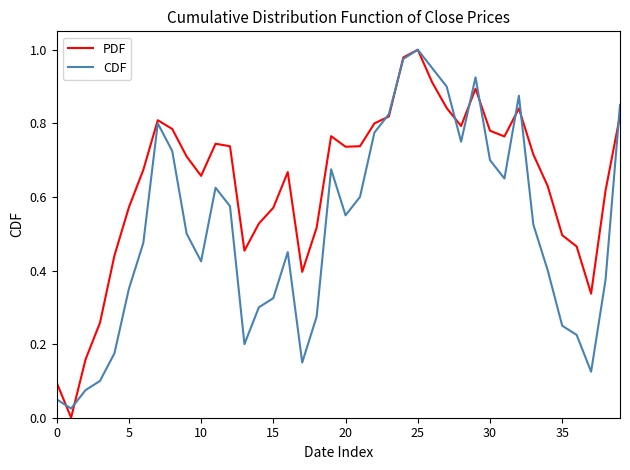

Rank the series by their average value, from highest to lowest.

PDF, CDF